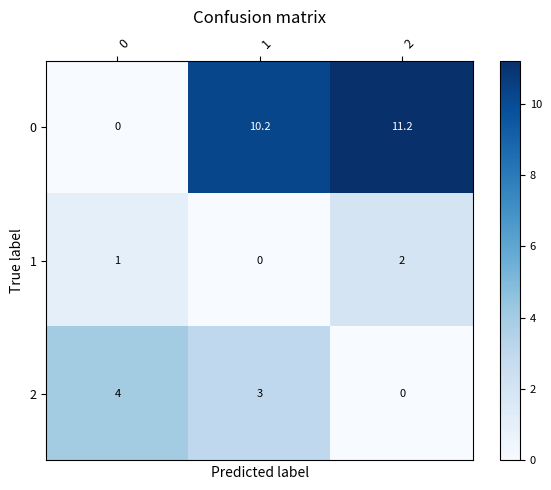

True or false: 1 has a value of 0.6 at 2.

False